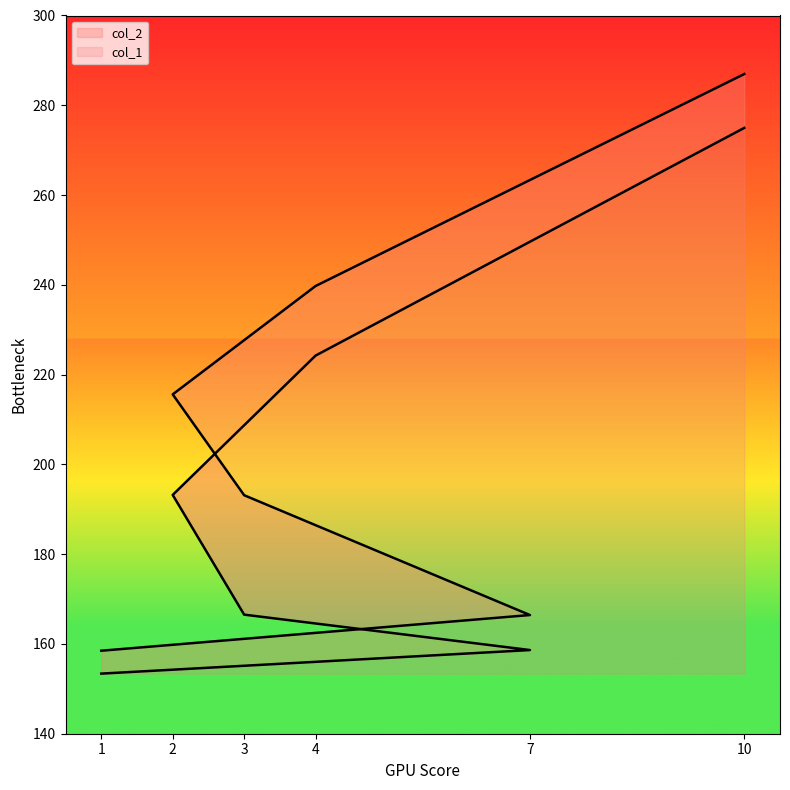

List the series in order of their overall mean, highest first.

col_2, col_1